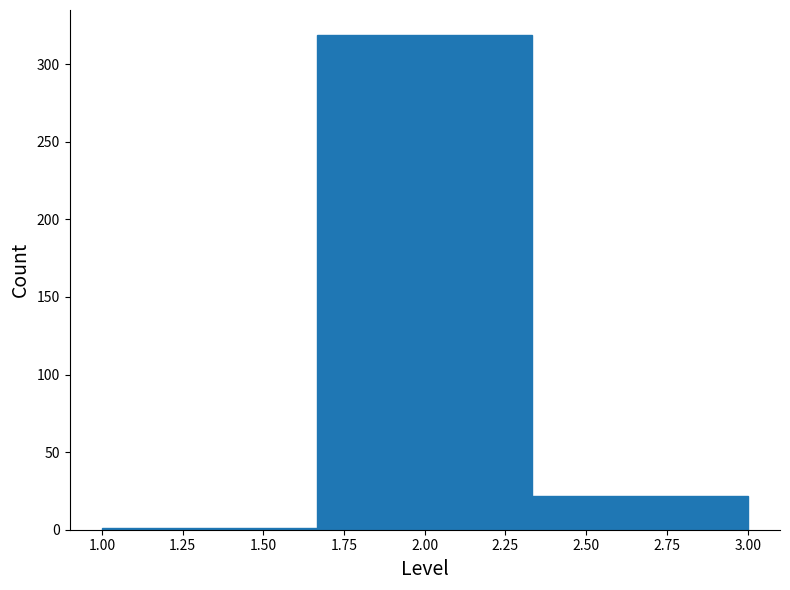

How tall is the bar that spans 2.35 to 3.00 on the x-axis? Neither the bar edges nor the heights are printed on the chart, so give them approximately, as read against the axes.

20